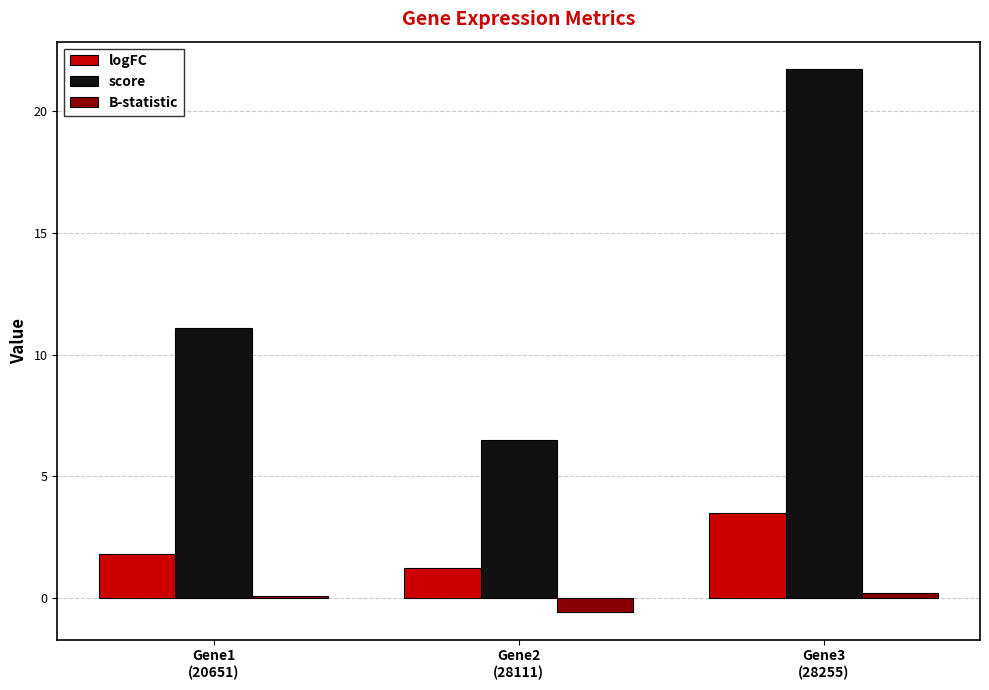

How many bars are there in each group?

3